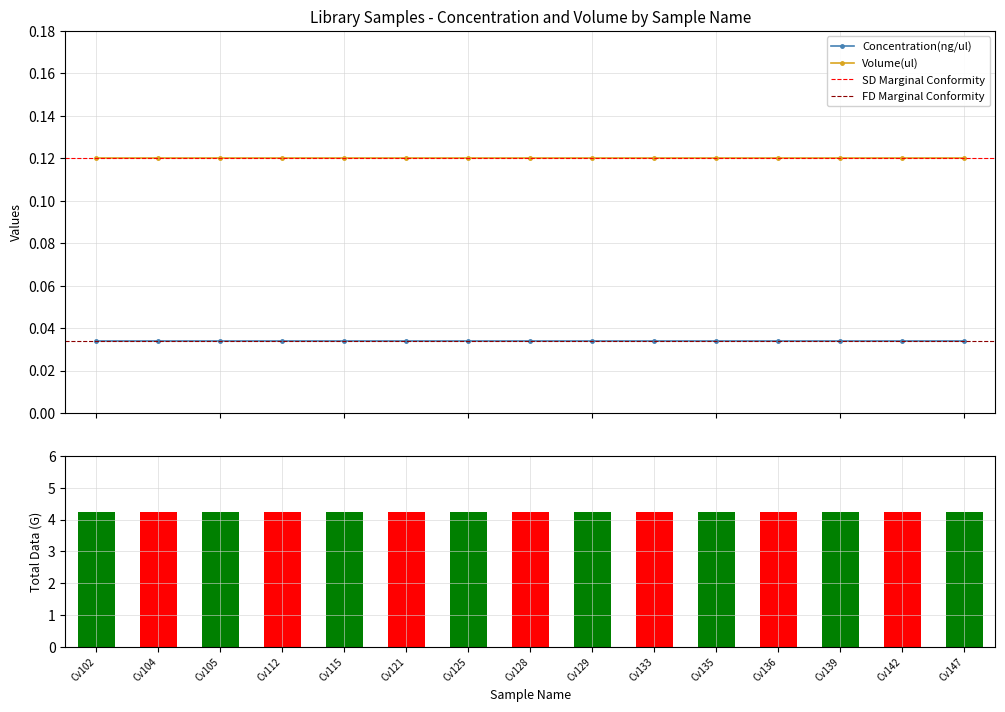

What is the greatest value displayed?

4.2